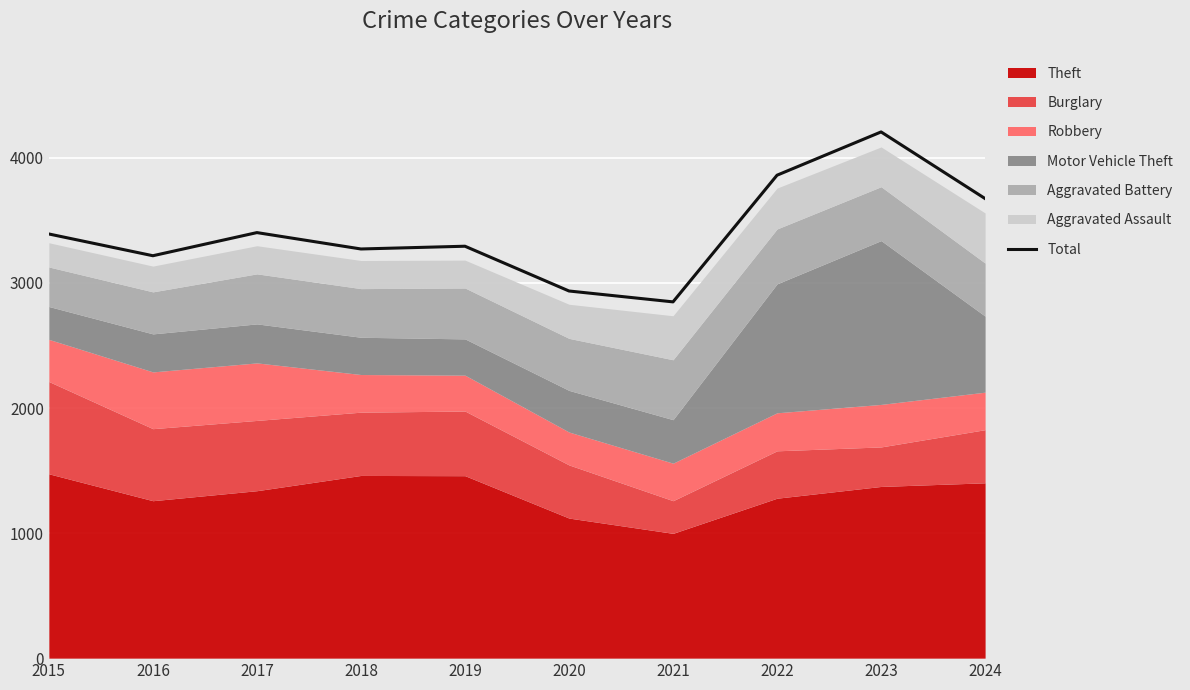

What is the sum of the values at 2024 and 2016?

6893